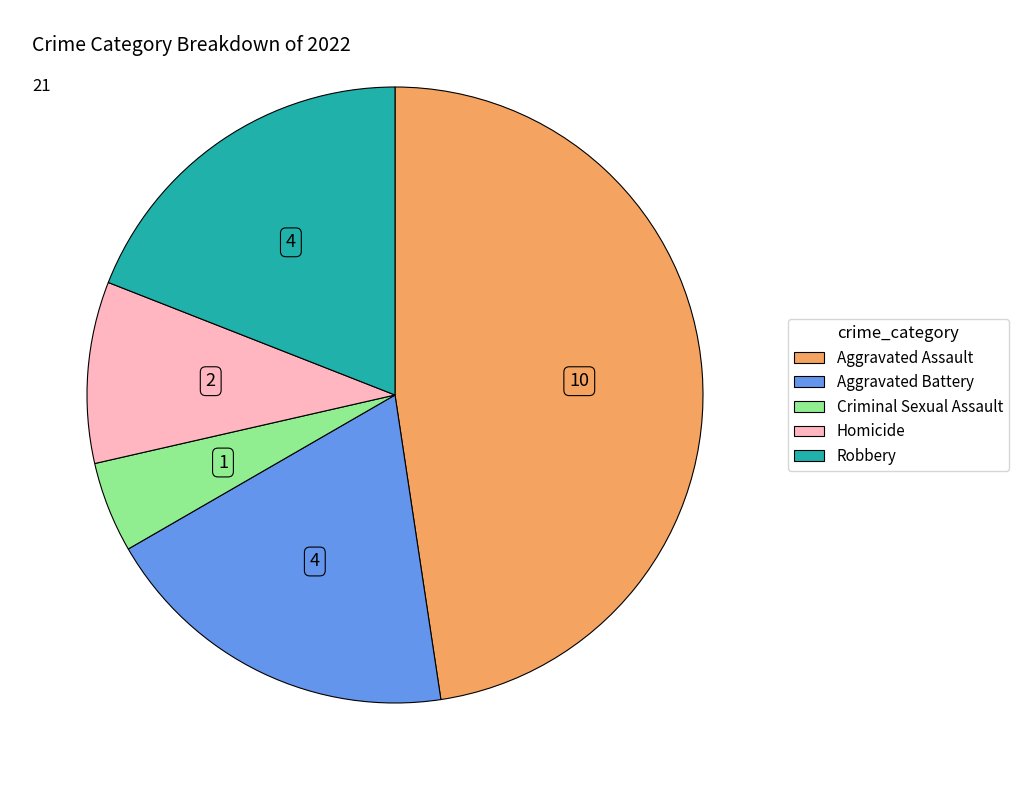

Combined, do Aggravated Battery and Criminal Sexual Assault account for over 50%?

No